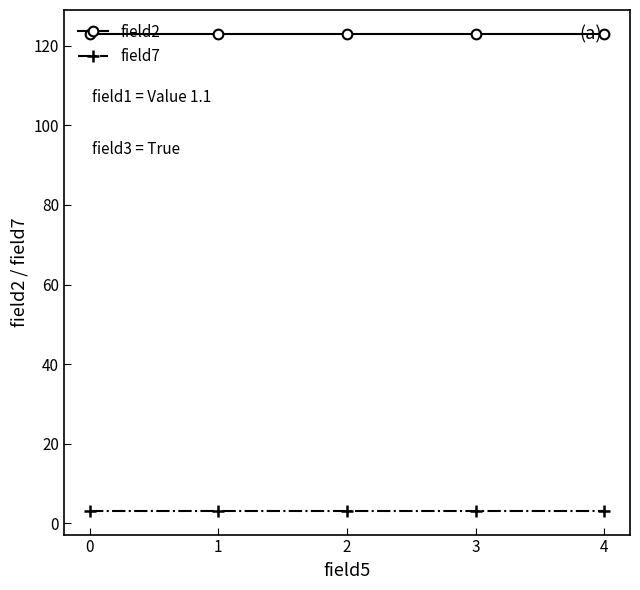

The value of field2 at 1 is 75.7. True or false?

False